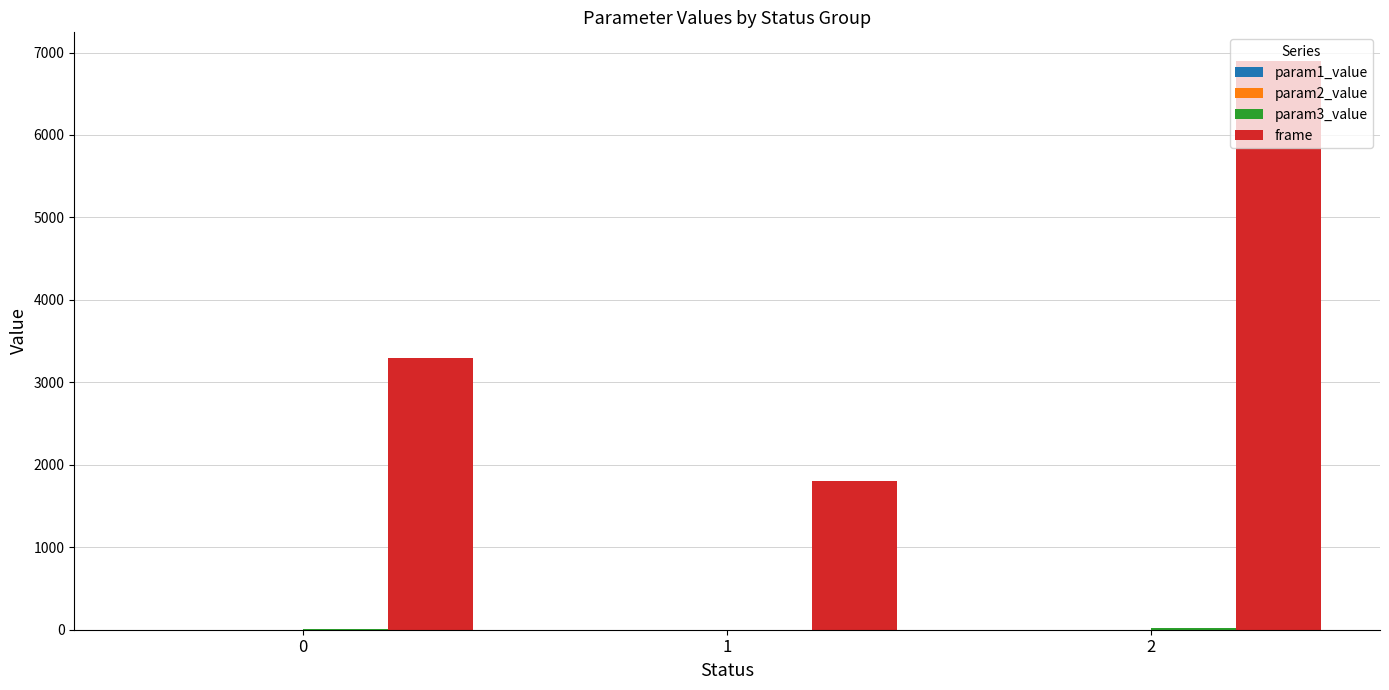

What is the greatest value displayed?

6900.0